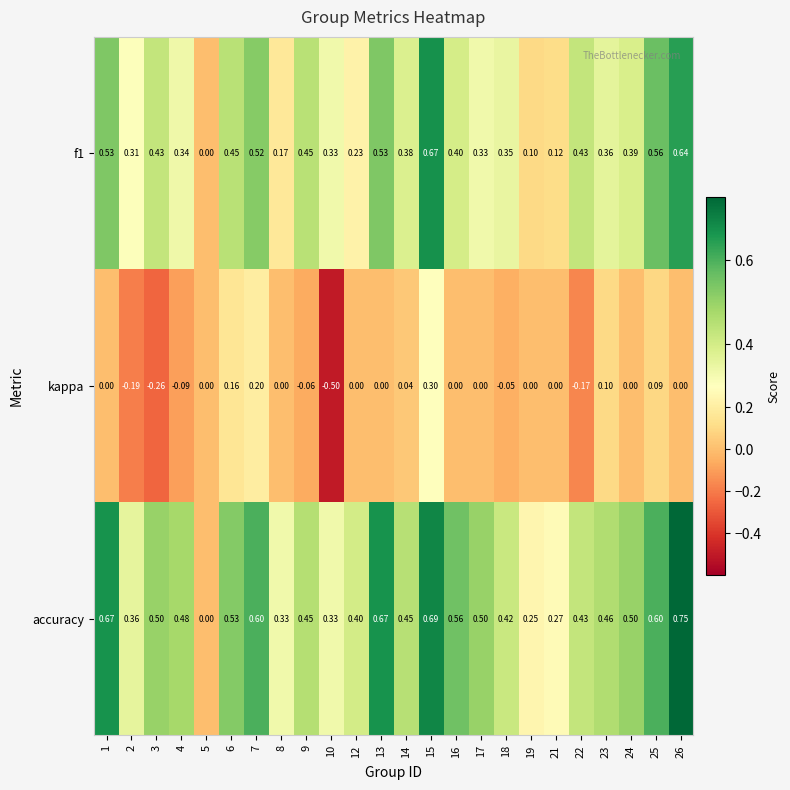

Which series has the largest range (max minus min)?

kappa